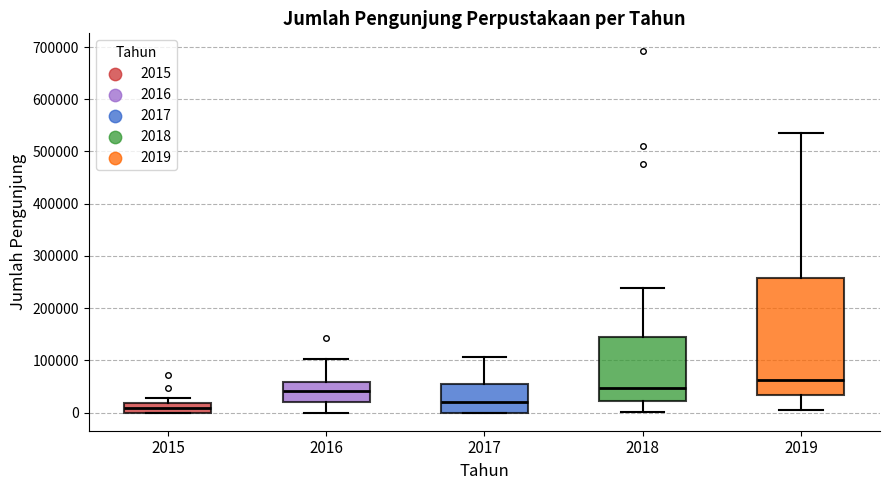

Comparing the boxes themselves (not the whiskers), which one is the tallest?

2019